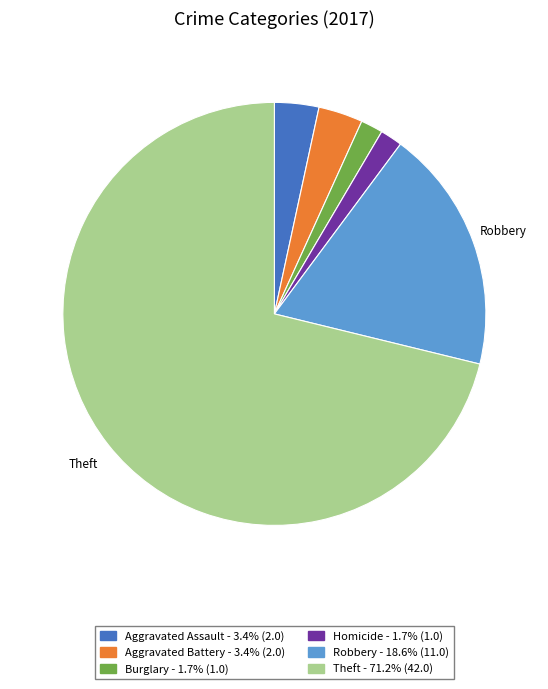

Is there any slice that represents more than half of the pie?

Yes